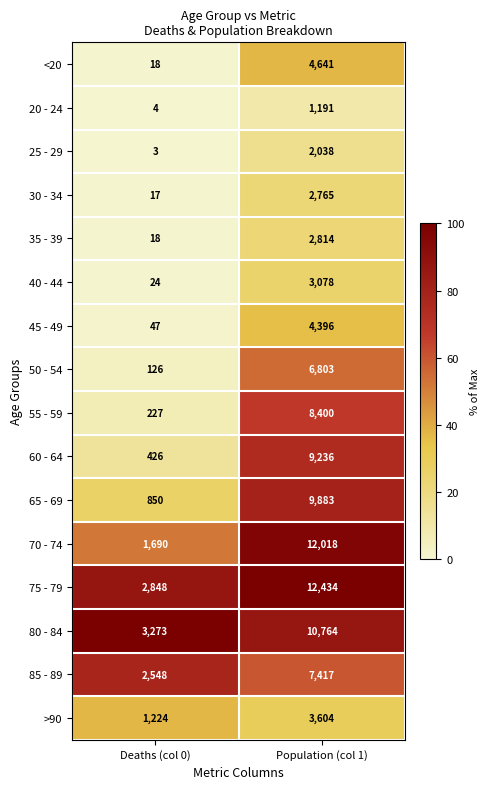

What is the highest value of the 40 - 44 series?

3078